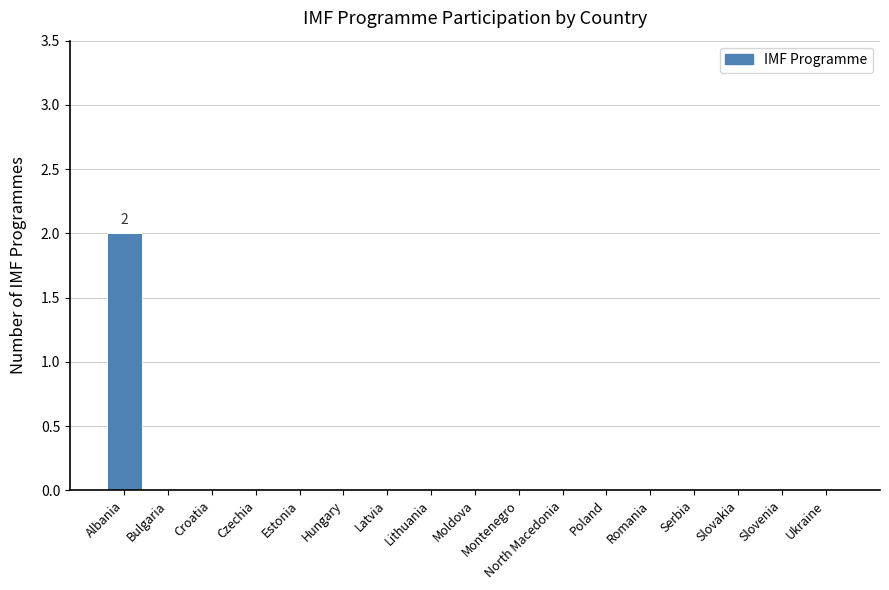

Which label corresponds to the largest value in the chart?

Albania